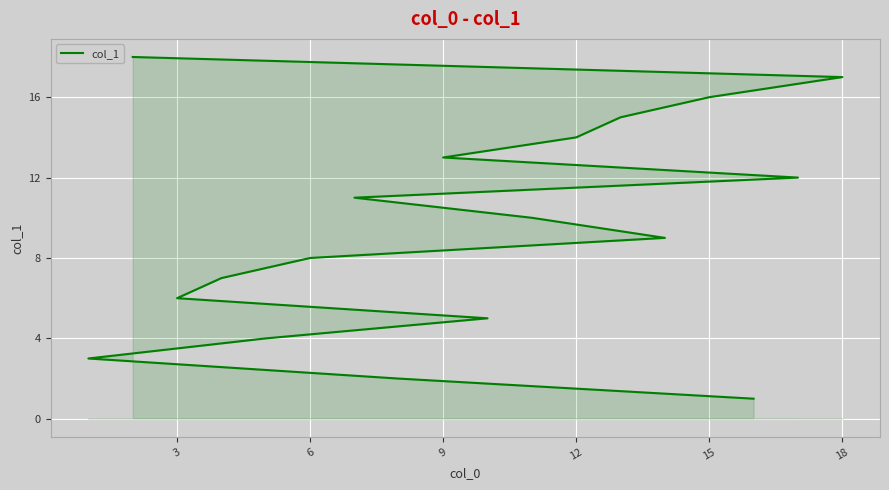

What is the label of the 3rd point from the left?

6